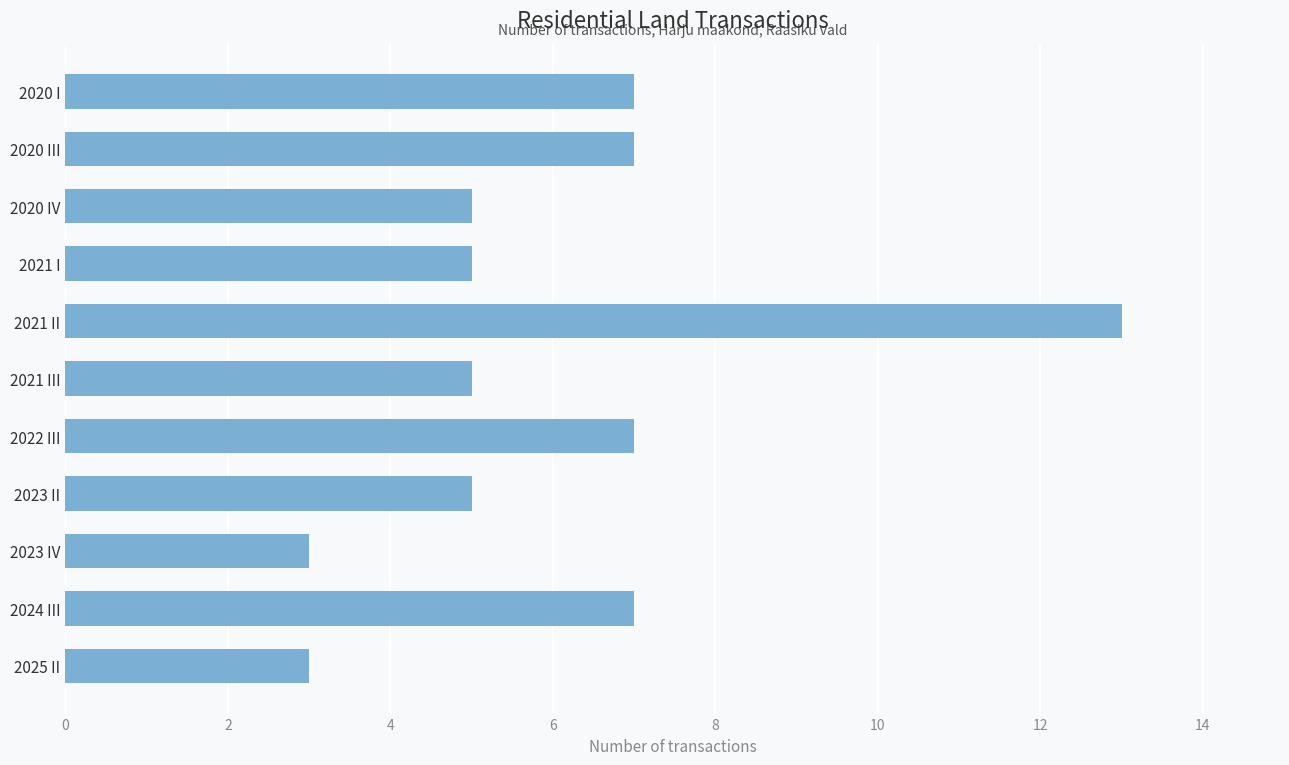

The value at 2021 II is 13. True or false?

True